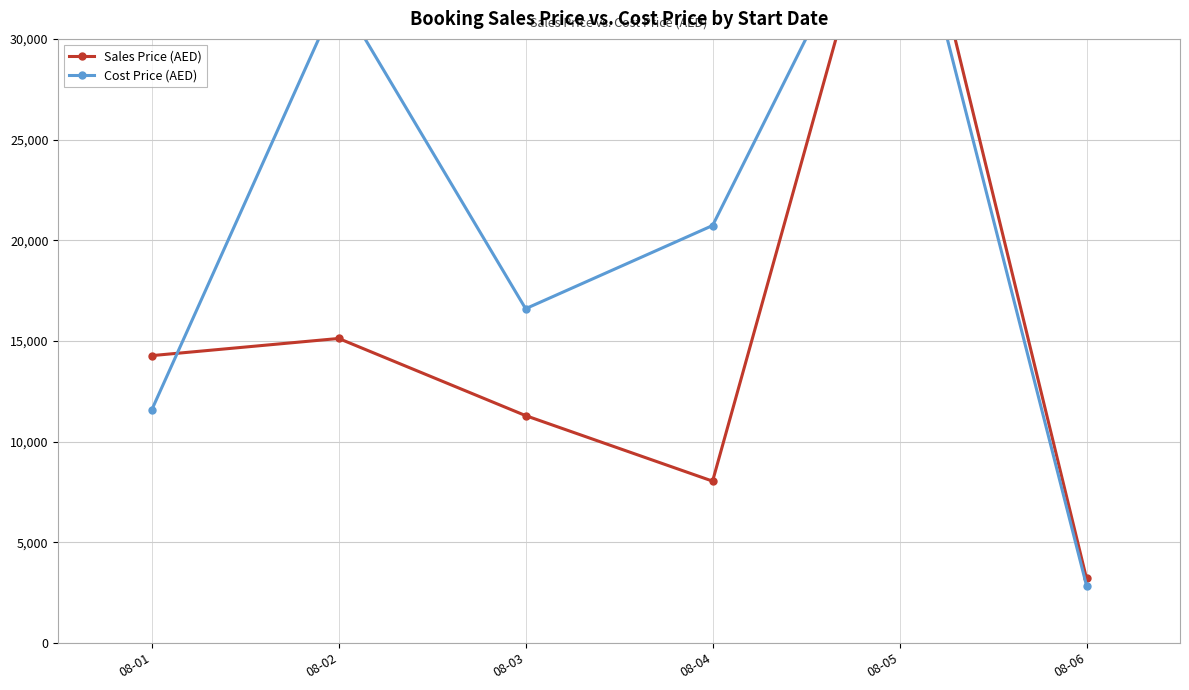

List the labels in order of Cost Price (AED) value, smallest first.

08-06, 08-01, 08-03, 08-04, 08-02, 08-05